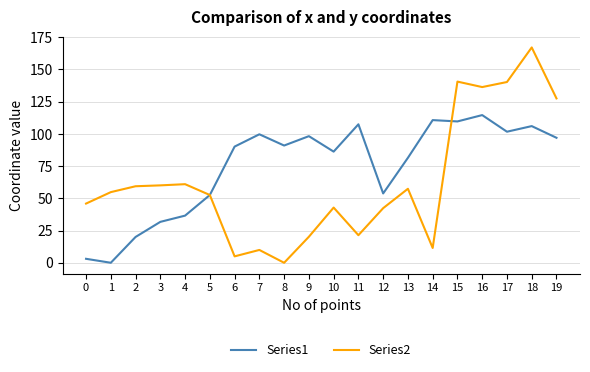

Which series has the largest total across all categories?

Series1